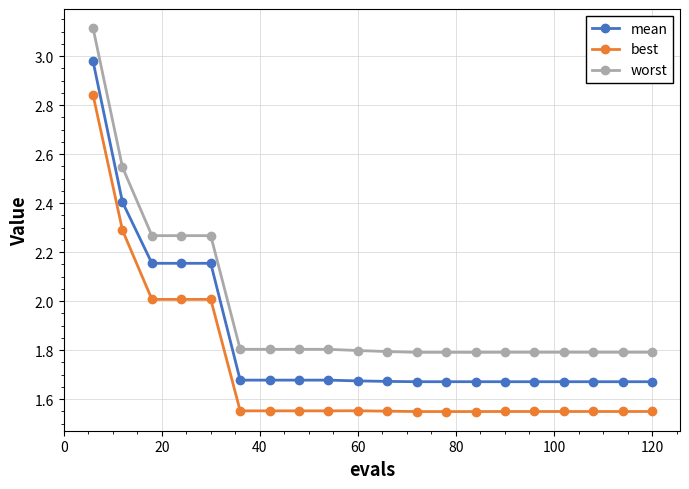

What is the difference between the maximum and second lowest values in the mean series?

1.3